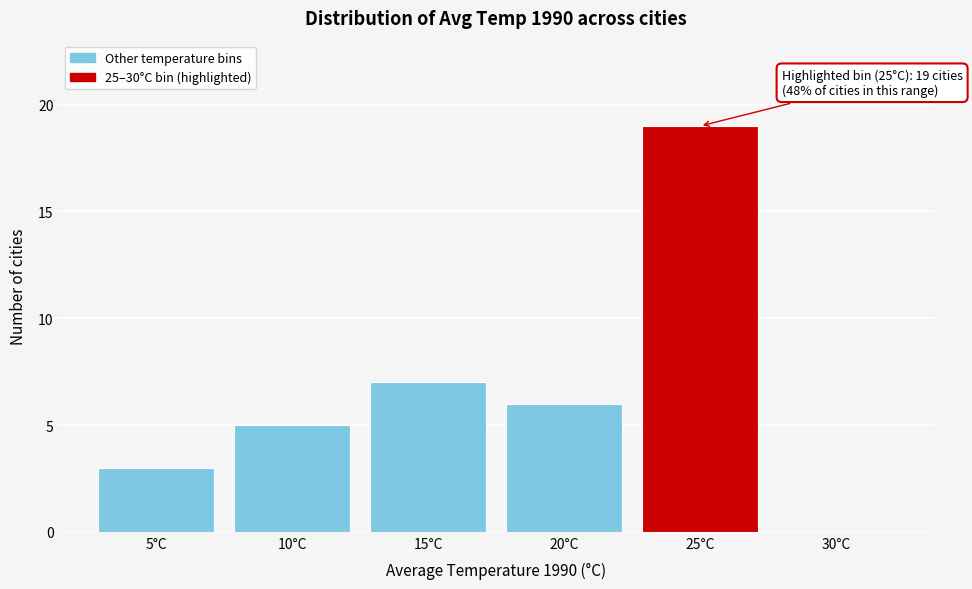

Reading left to right, extract all data points from this chart.

5°C=3	10°C=5	15°C=7	20°C=6	25°C=19	30°C=0